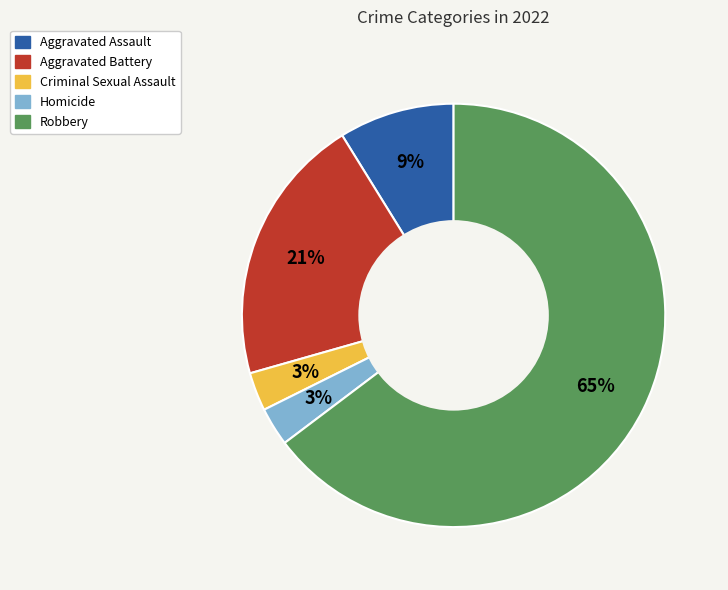

To the nearest percent, what portion does Aggravated Assault represent?

9%